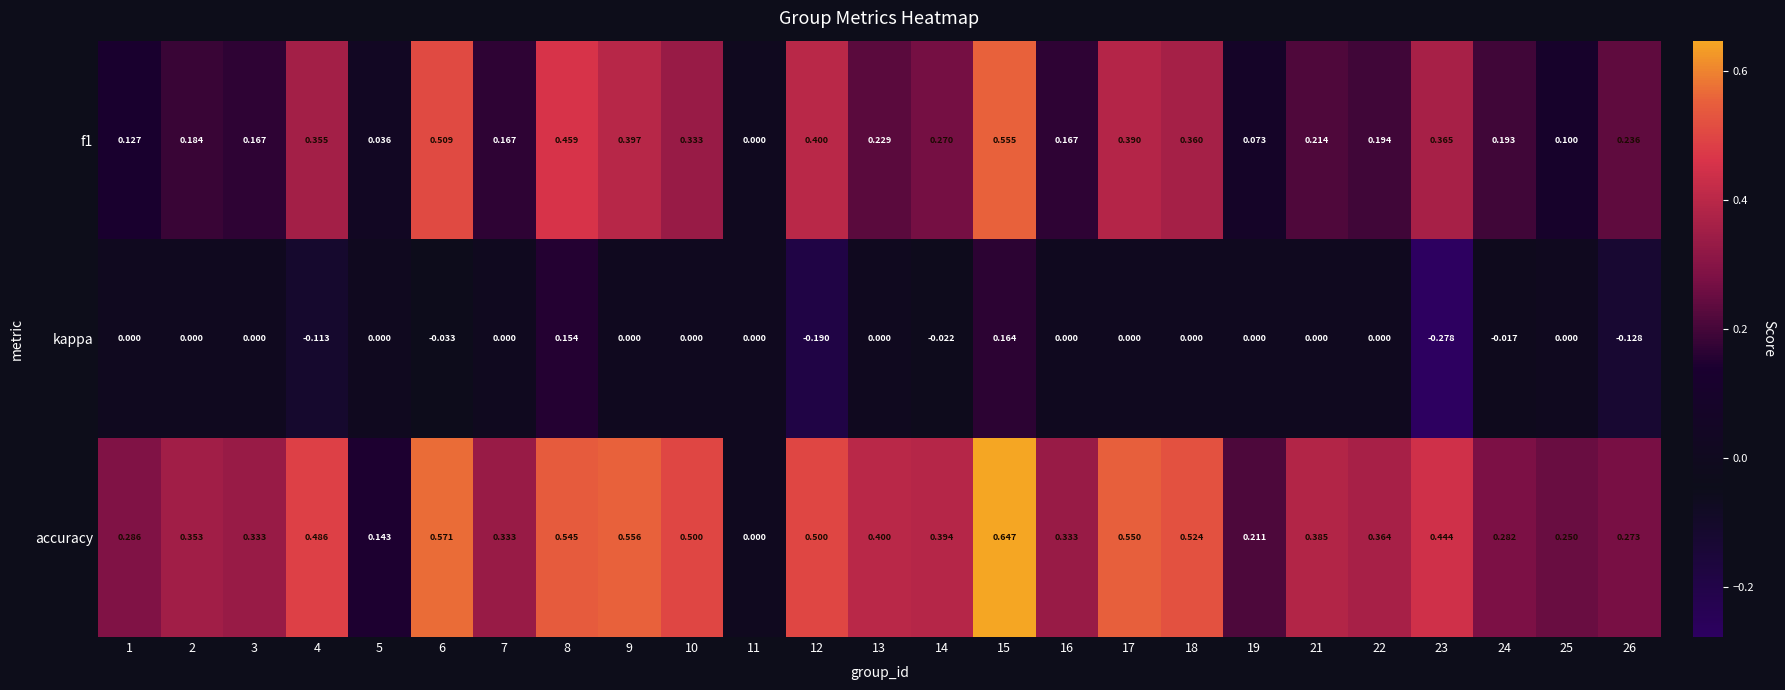

List the series in order of their overall mean, highest first.

accuracy, f1, kappa